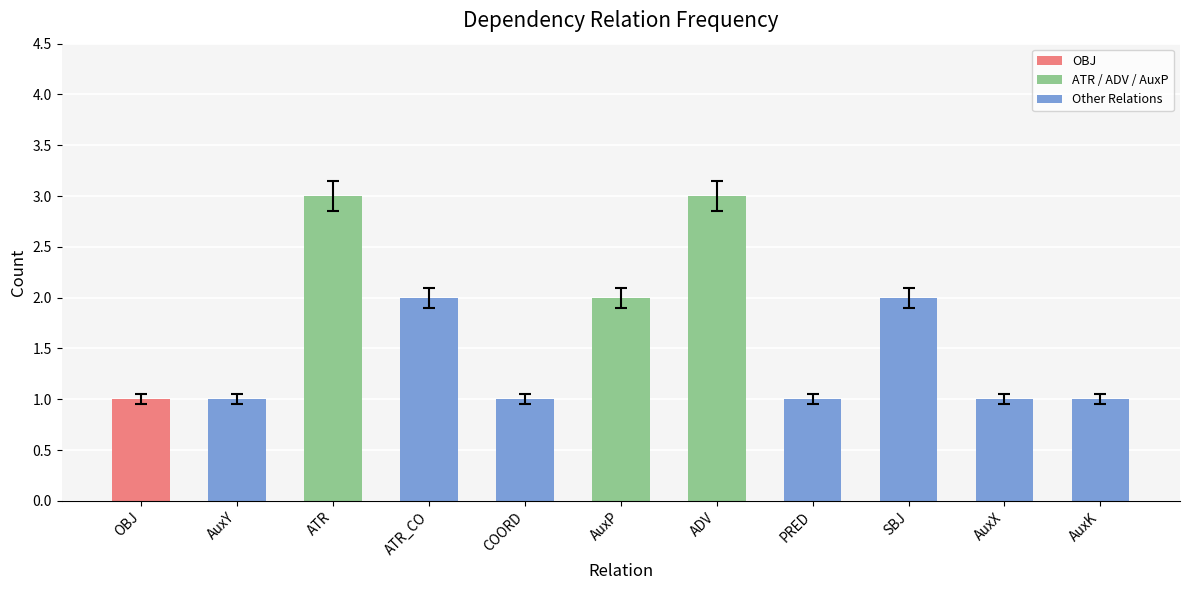

True or false: the data shows 1 at OBJ.

True